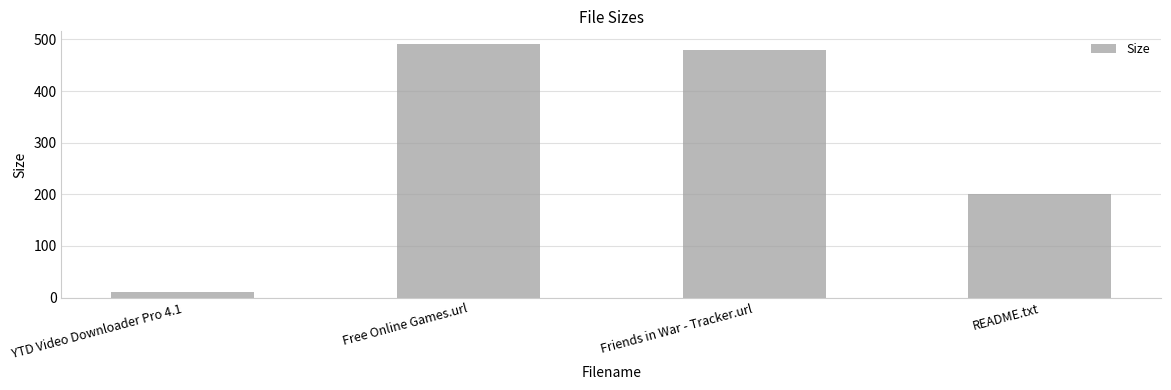

What is the label of the 2nd bar from the right?

Friends in War - Tracker.url